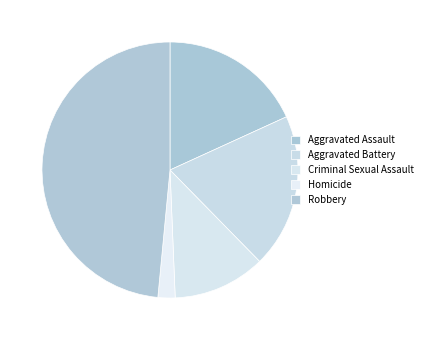

What percentage do Robbery and Criminal Sexual Assault together represent?

60.2%